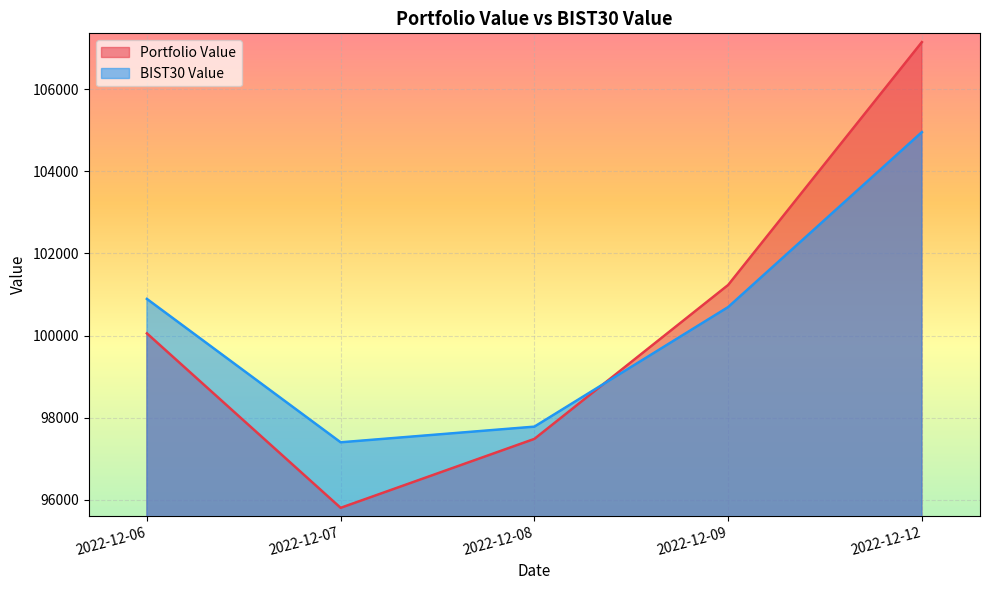

Where do BIST30 Value and Portfolio Value first cross each other?

2022-12-08 and 2022-12-09